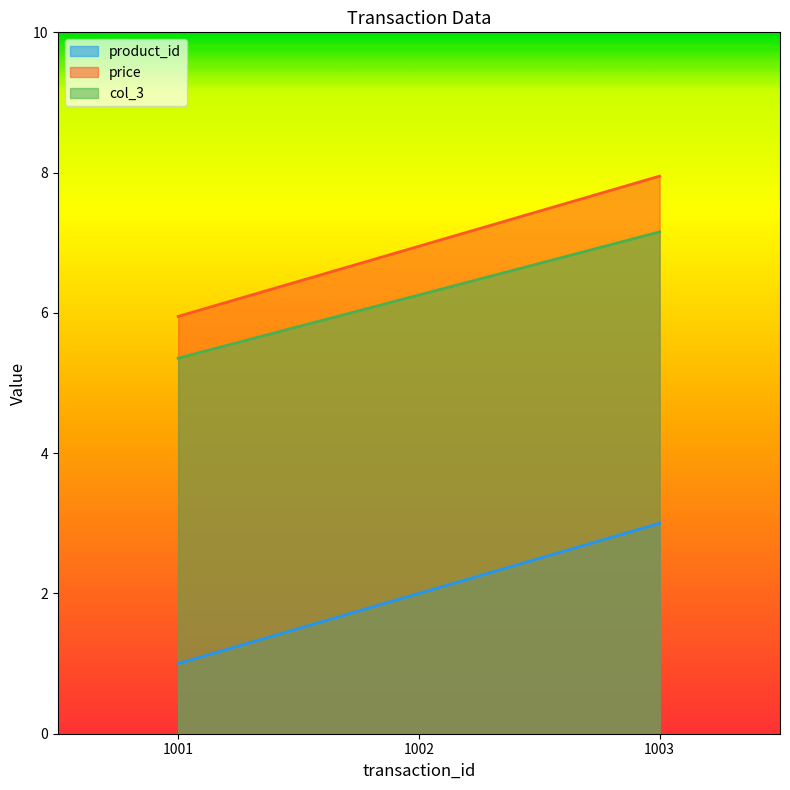

The value of product_id at 1001 is 1.0. True or false?

True